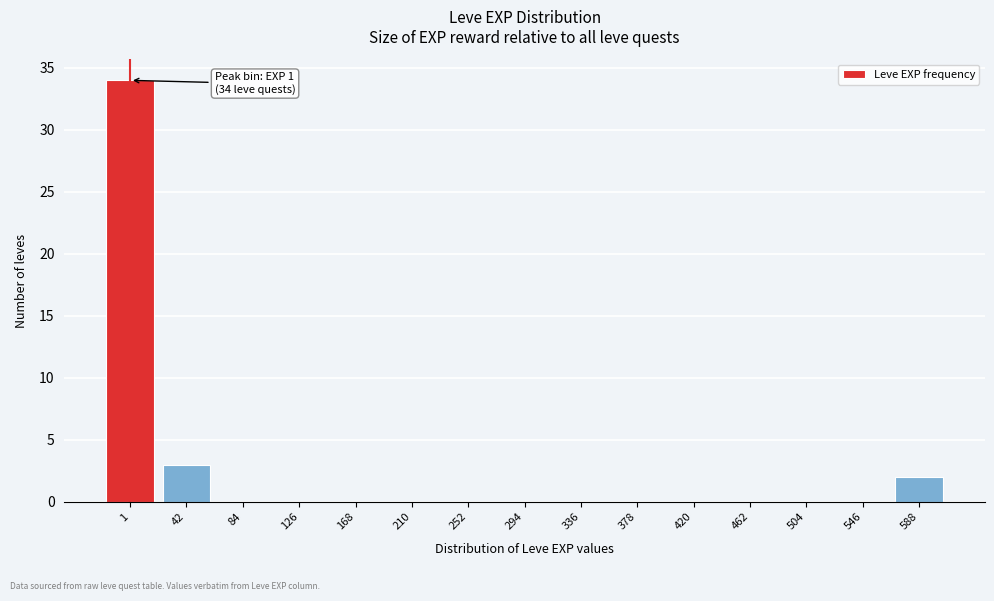

Reading left to right, transcribe all the data shown in this chart.

1=34	42=3	84=0	126=0	168=0	210=0	252=0	294=0	336=0	378=0	420=0	462=0	504=0	546=0	588=2